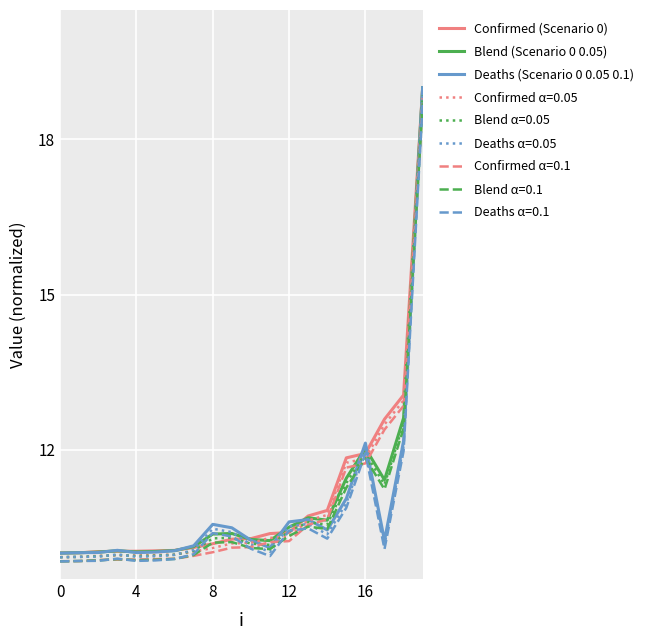

What is the lowest value of the Deaths α=0.1 series?

9.8